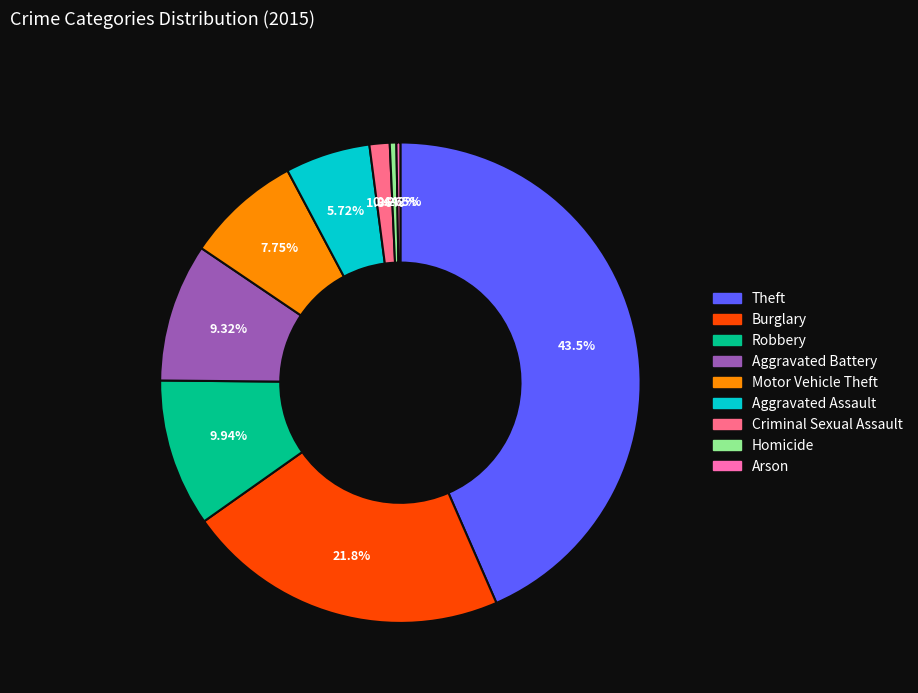

Is there a majority slice in this chart?

No